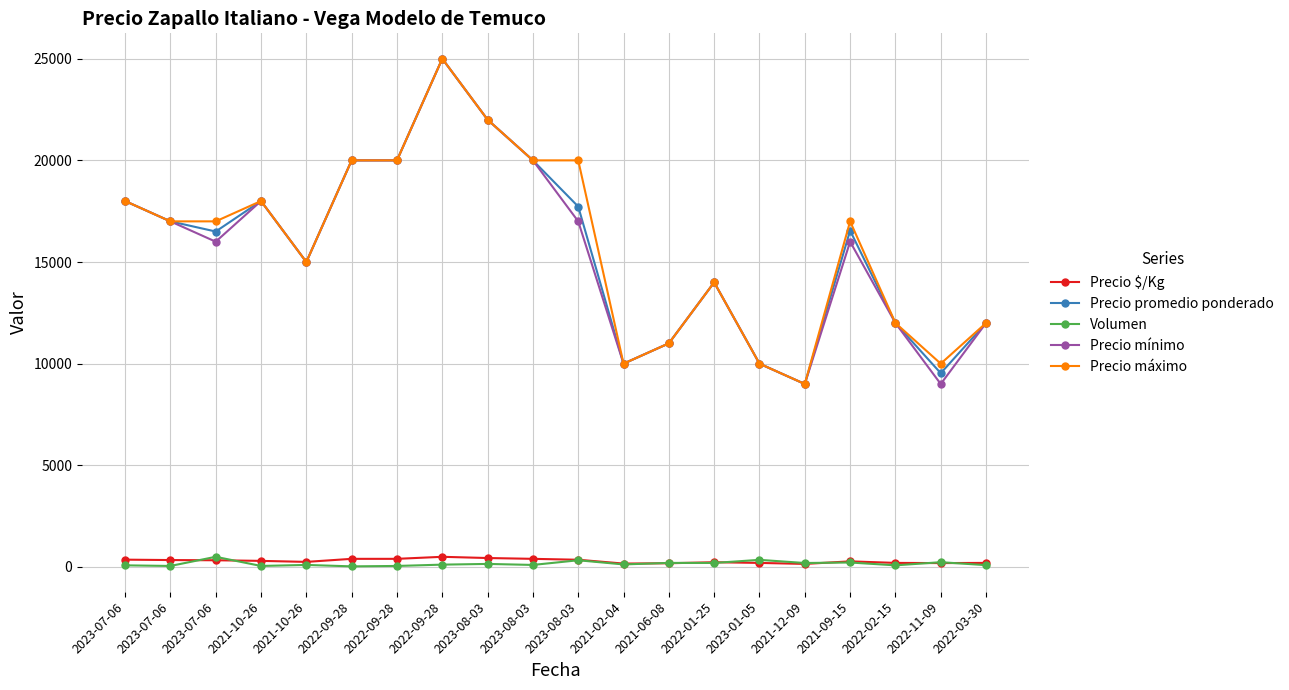

Rank the categories by Precio promedio ponderado value from highest to lowest.

2022-09-28, 2023-08-03, 2022-09-28, 2022-09-28, 2023-08-03, 2023-07-06, 2021-10-26, 2023-08-03, 2023-07-06, 2021-09-15, 2023-07-06, 2021-10-26, 2022-01-25, 2022-02-15, 2022-03-30, 2021-06-08, 2021-02-04, 2023-01-05, 2022-11-09, 2021-12-09